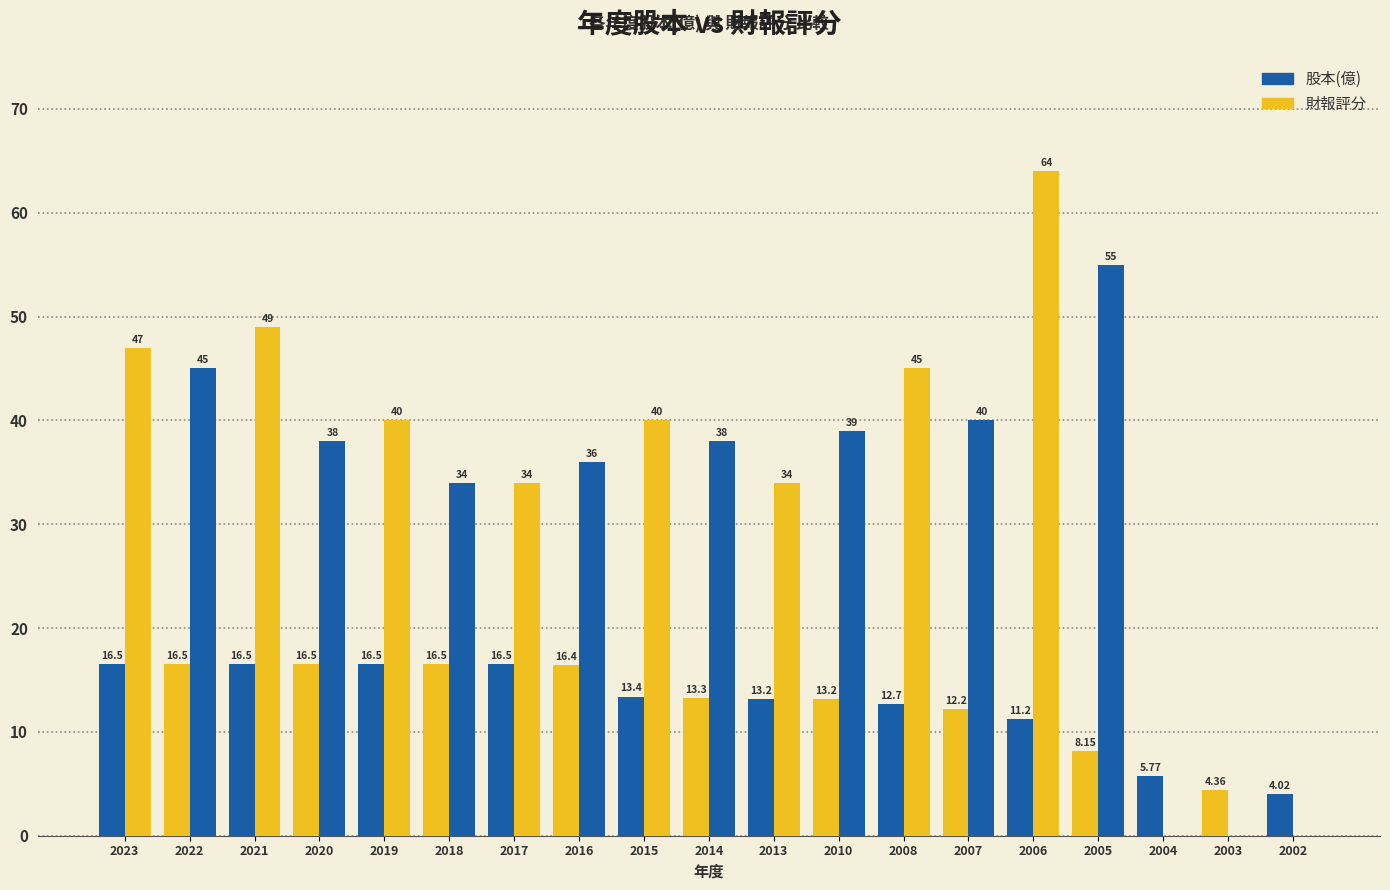

Between 2022 and 2014, which series saw the biggest shift?

財報評分